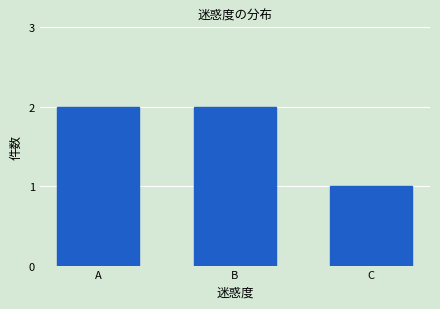

Reading left to right, what are all the values shown in this chart?

2	2	1